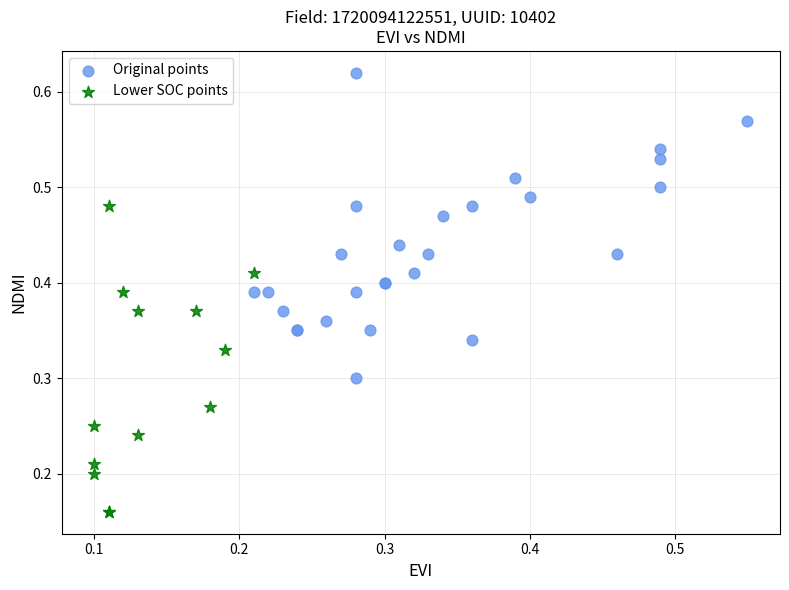

What are all the series names shown in the legend?

Original points, Lower SOC points